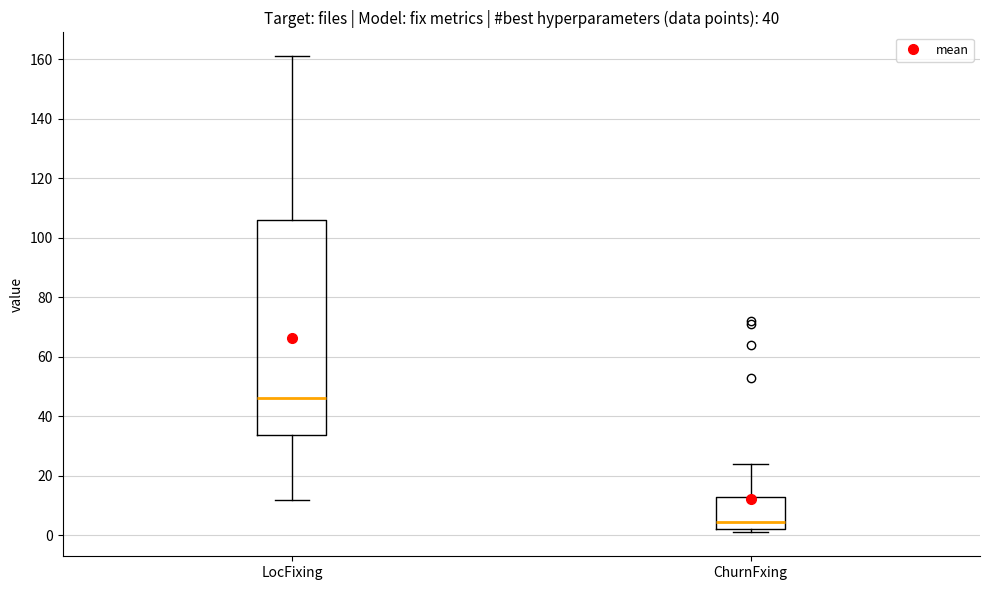

Which box is the tallest, from its lower edge to its upper edge?

LocFixing